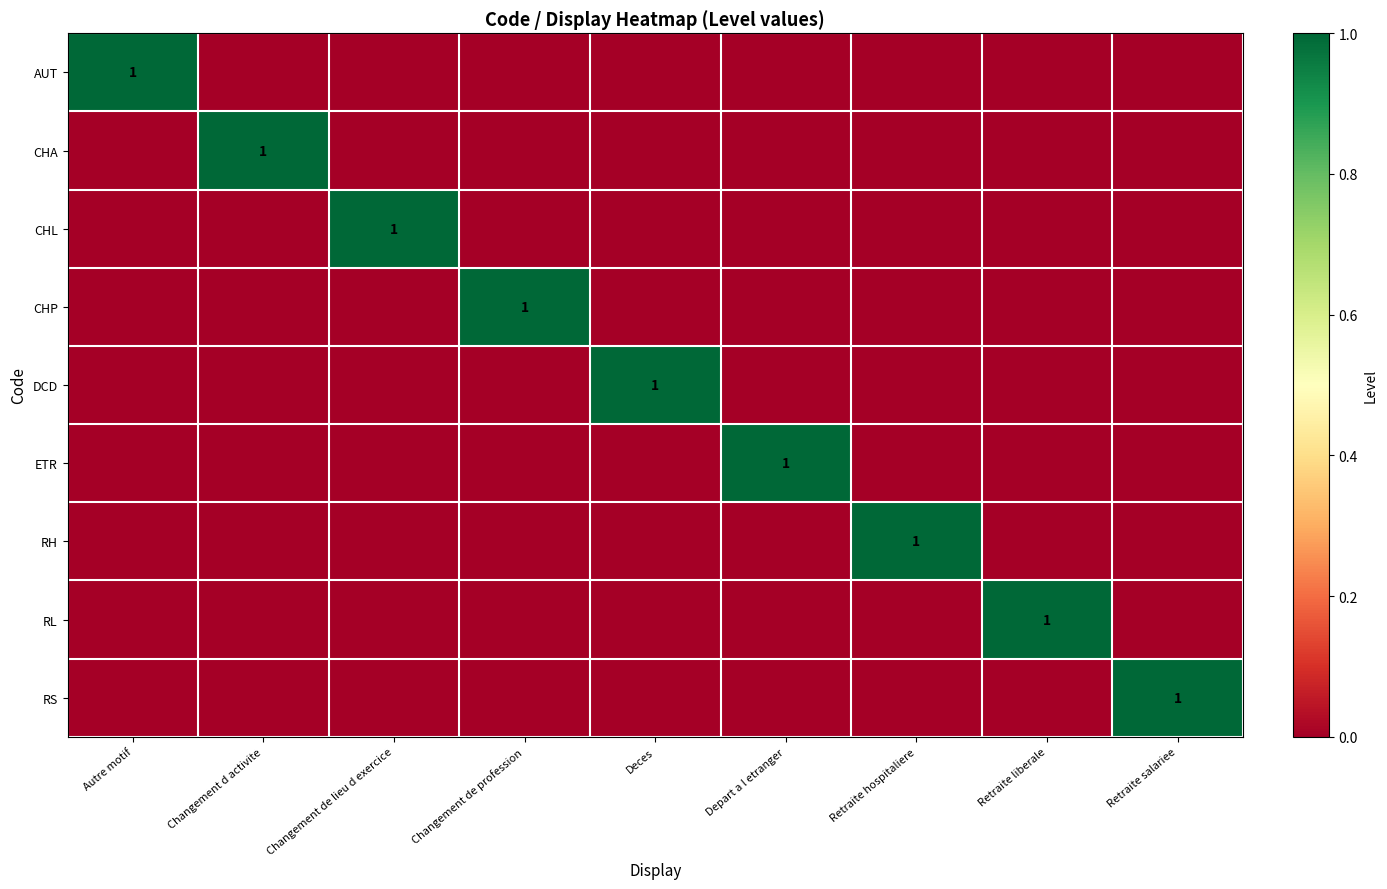

Which category has the highest value in the RL series?

Retraite liberale